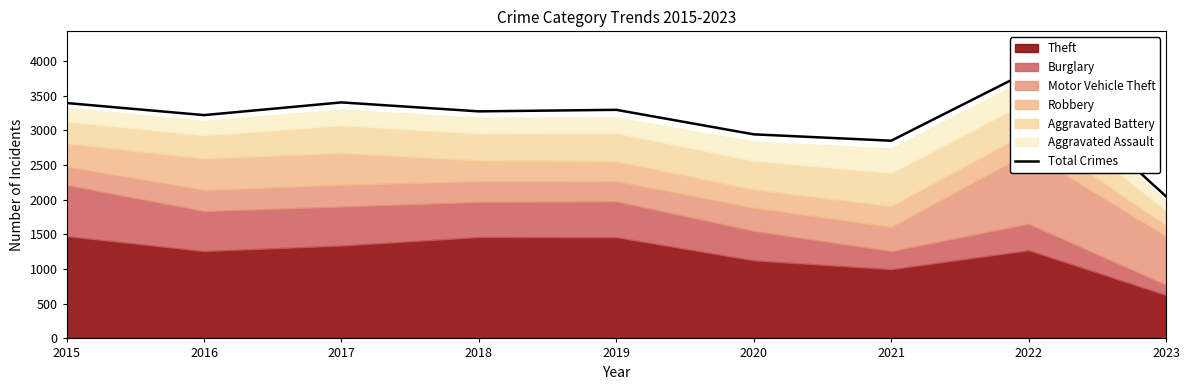

How many interior local peaks (higher than both neighbors) does the data have?

3